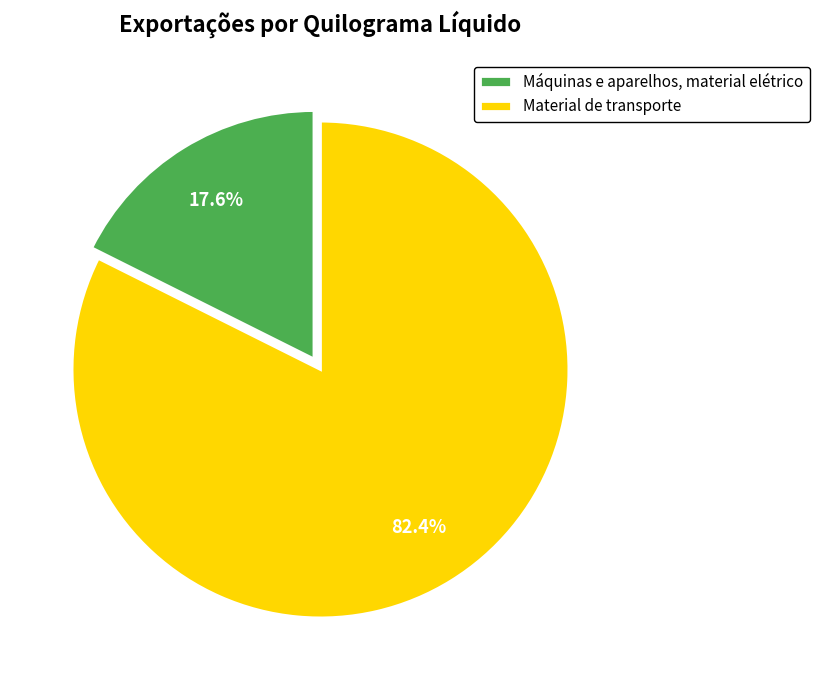

Count the number of slices in the pie.

2